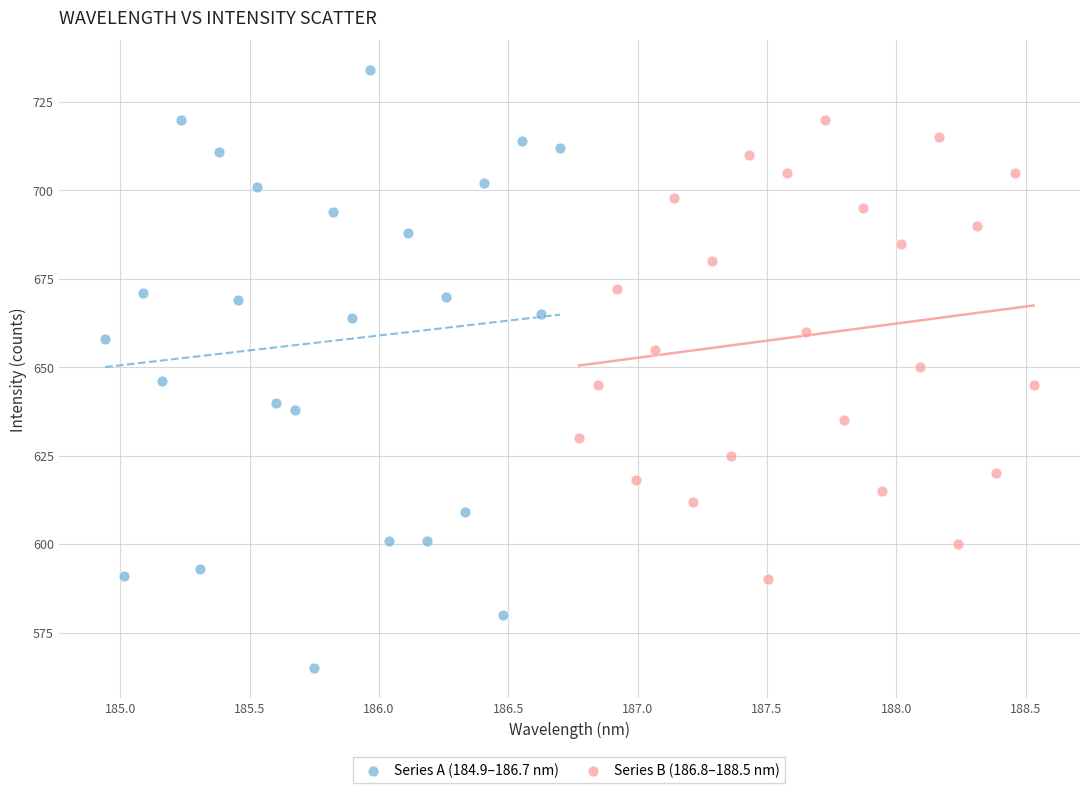

What are all the series names shown in the legend?

Series A (184.9–186.7 nm), Series B (186.8–188.5 nm)